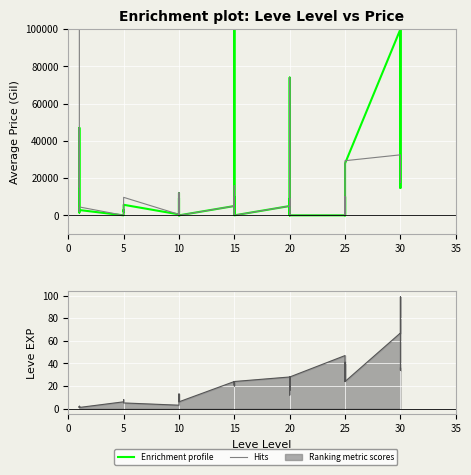

How many values in the Hits series exceed 4500?

19